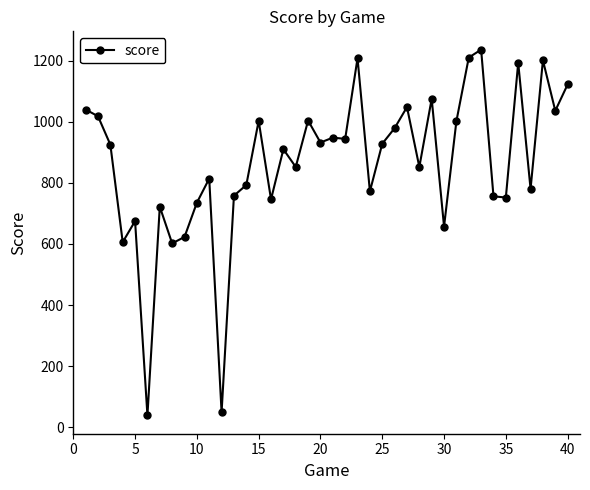

What is the greatest value displayed?

1236